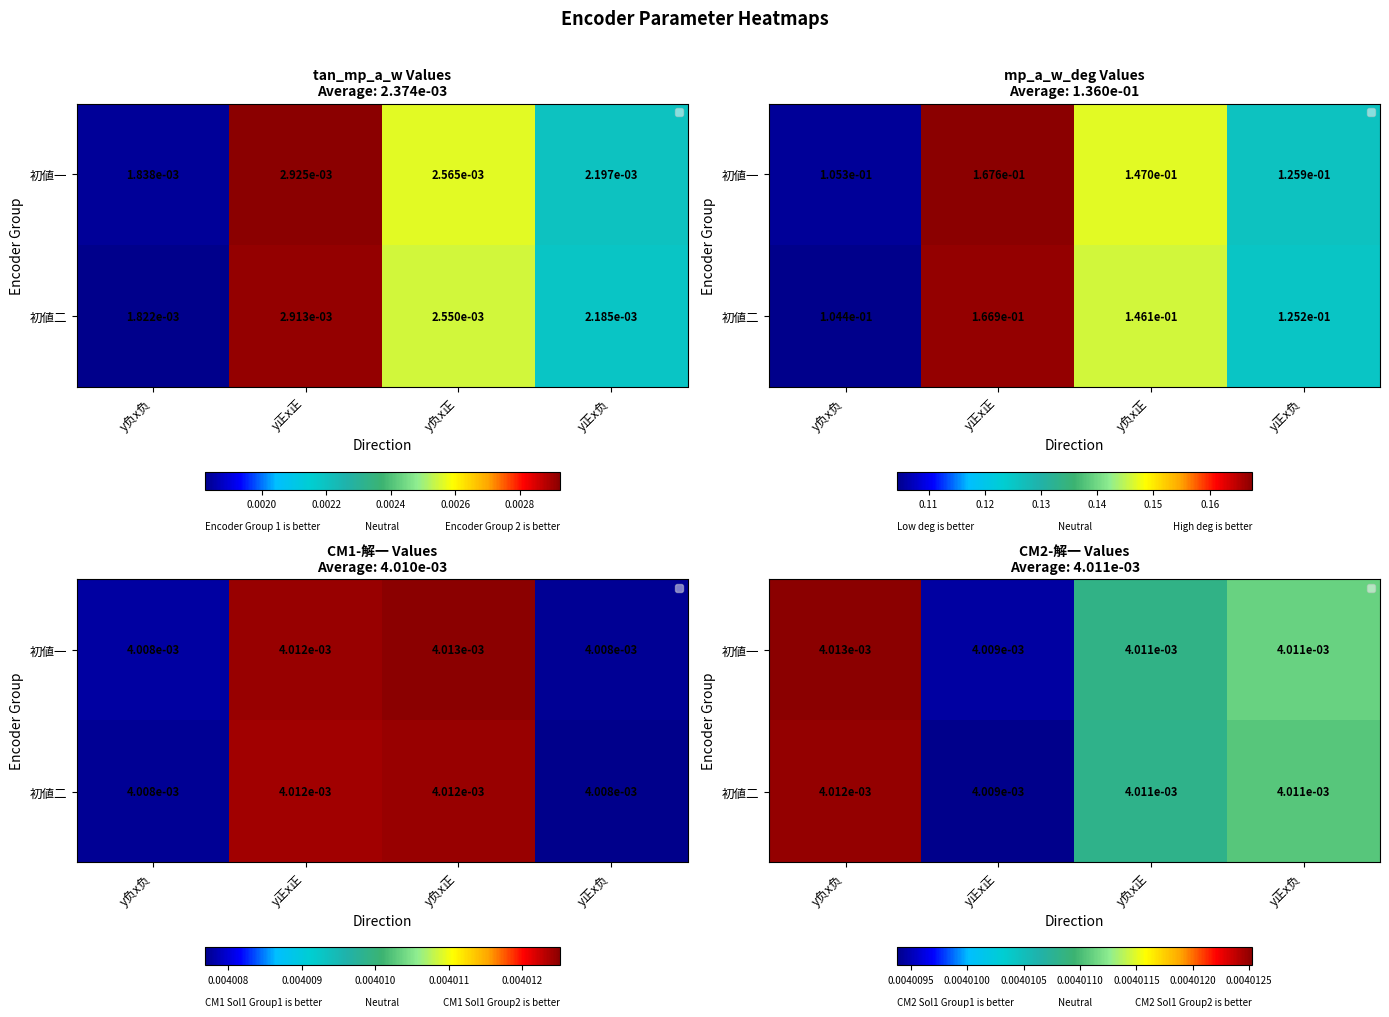

Which series has the largest total across all categories?

初値一